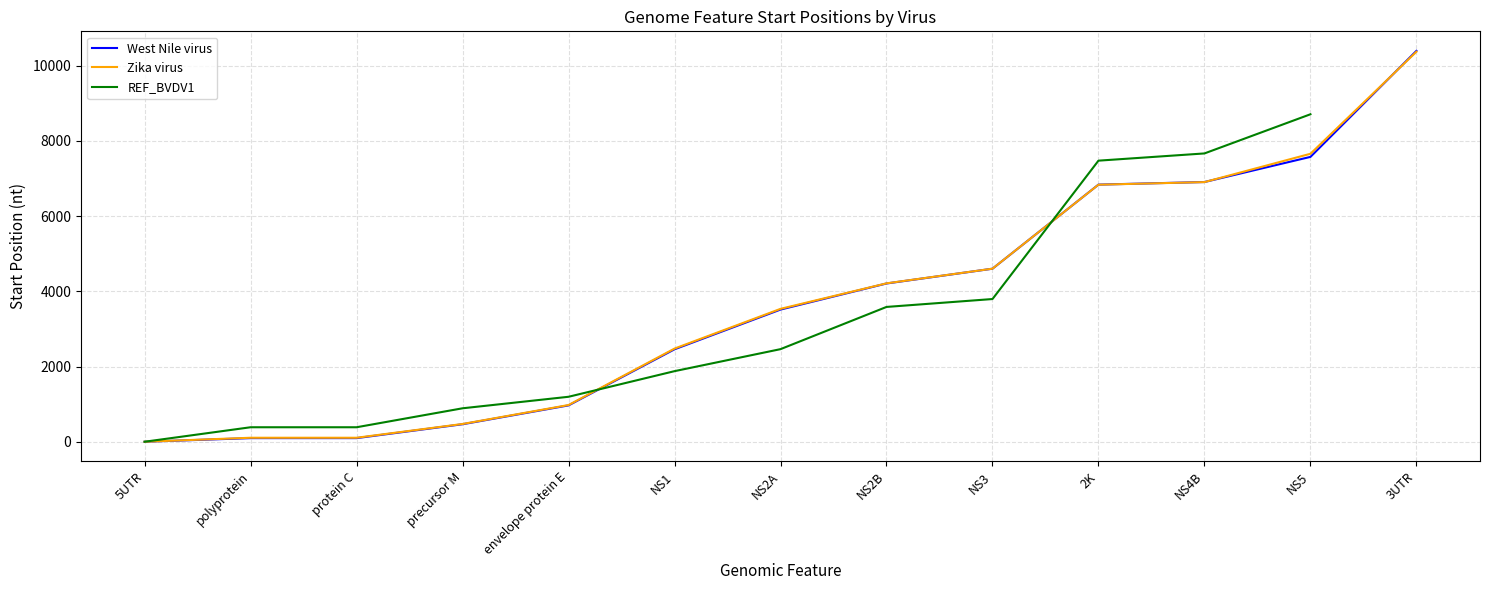

What position from the right is protein C?

11